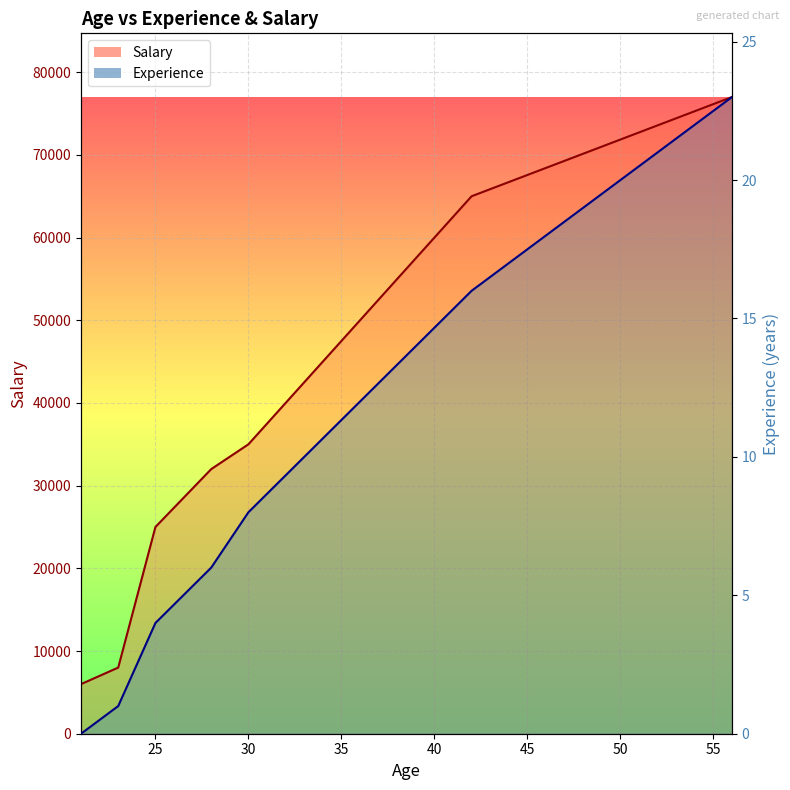

True or false: Salary and Experience cross at least once.

False